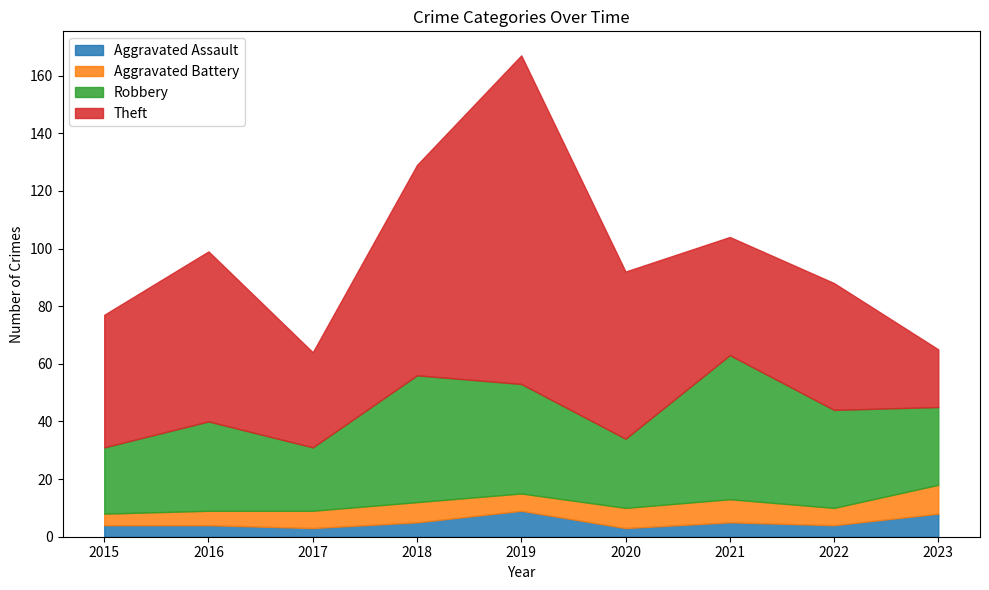

Which series changed the most between 2021 and 2023?

Robbery